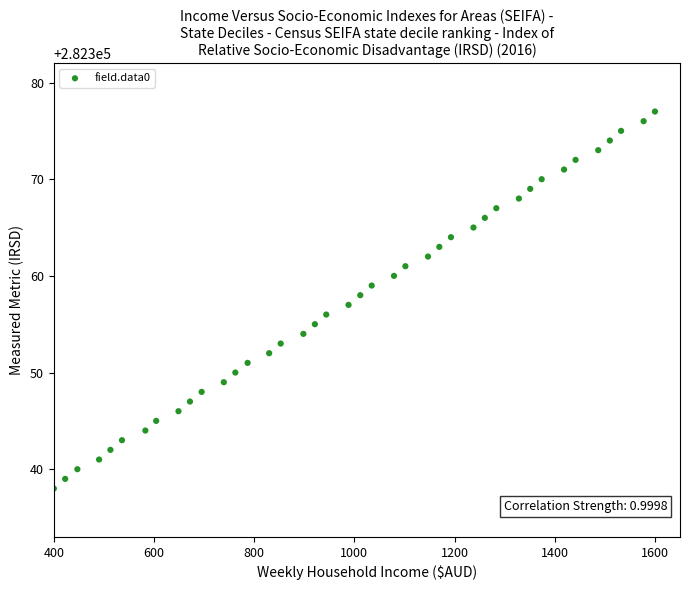

What is the range of Y values (max minus min)?

39